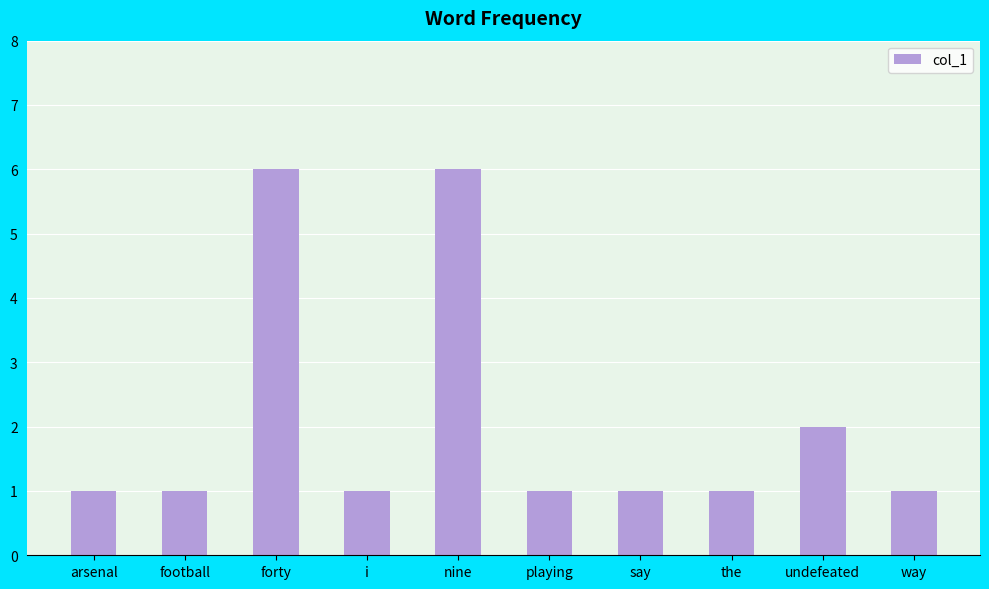

Where is the data nearest to the value 3?

undefeated